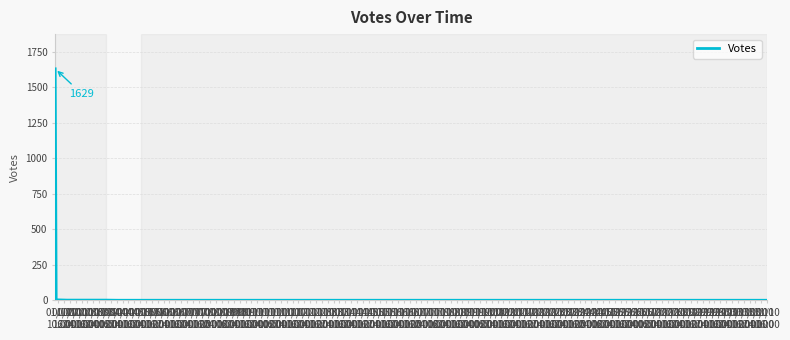

What is the sum of all values?

1634